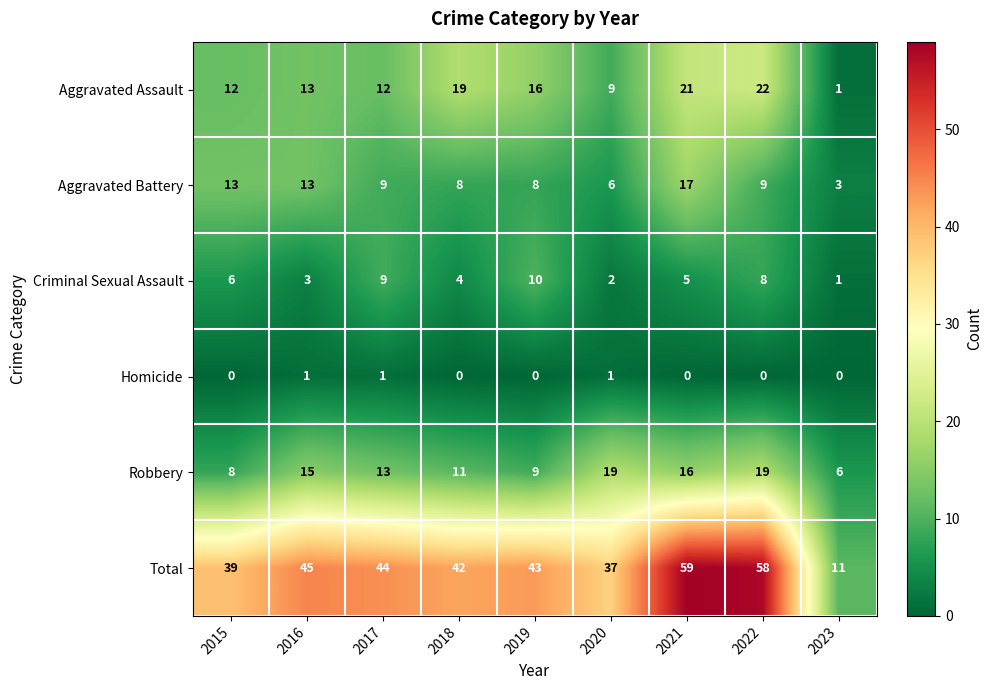

At which label is Total closest to 35?

2020